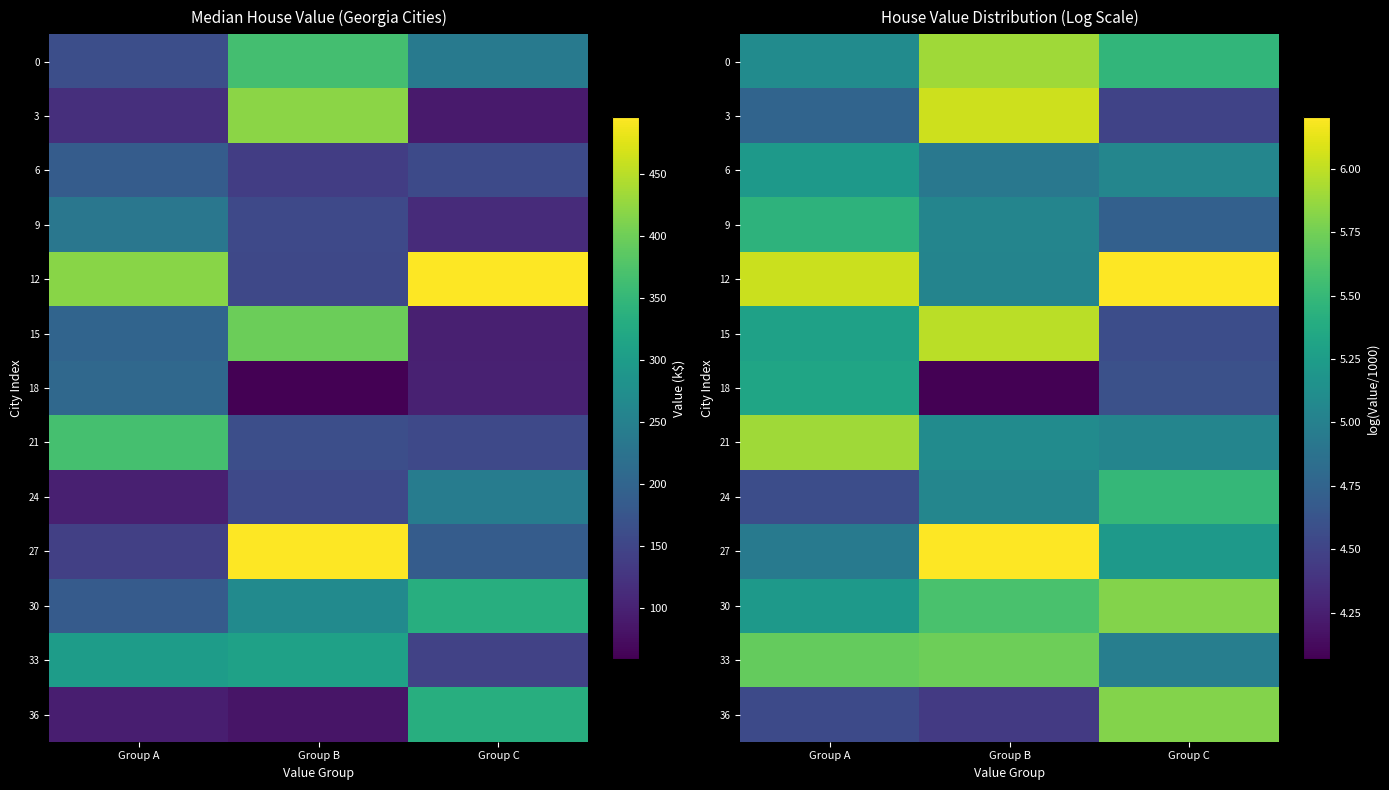

Count the 15 values in the range 4 to 5.

1